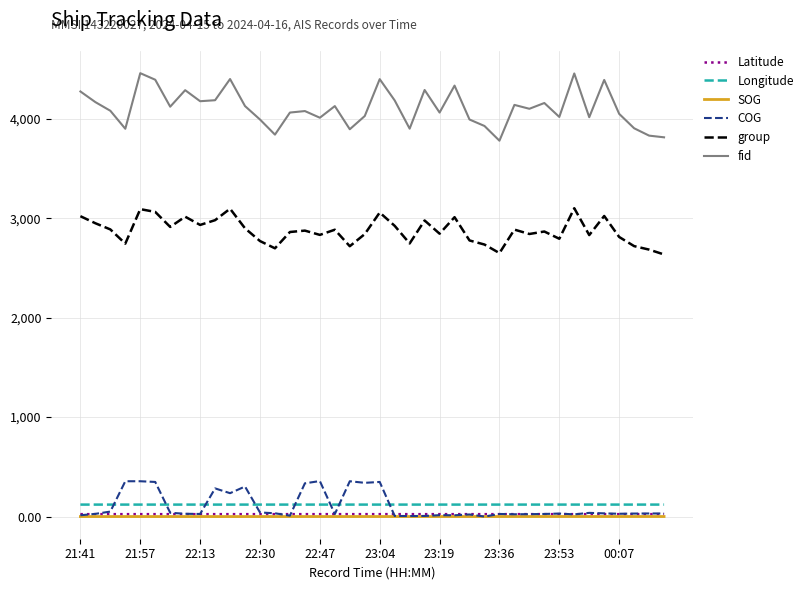

Which series has the largest total across all categories?

fid